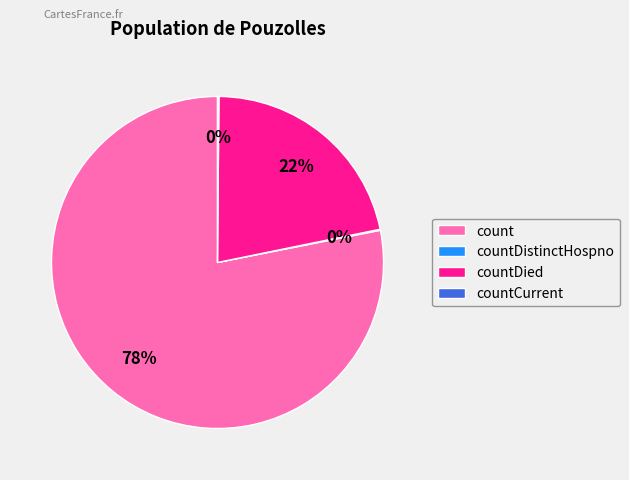

Is count the majority of the pie?

Yes